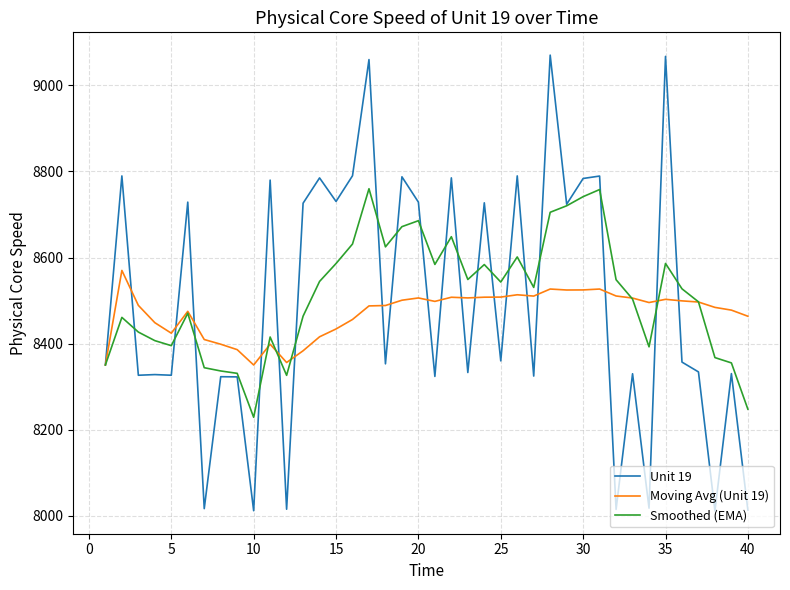

What is the smallest value displayed?

8011.1